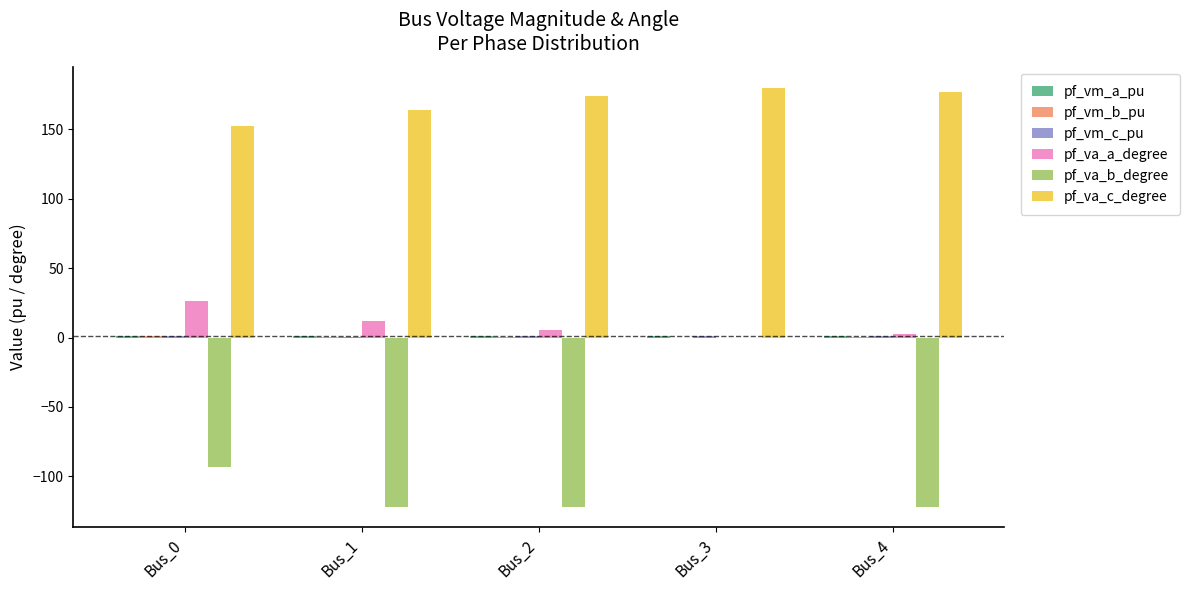

What is the highest value of the pf_va_c_degree series?

180.0